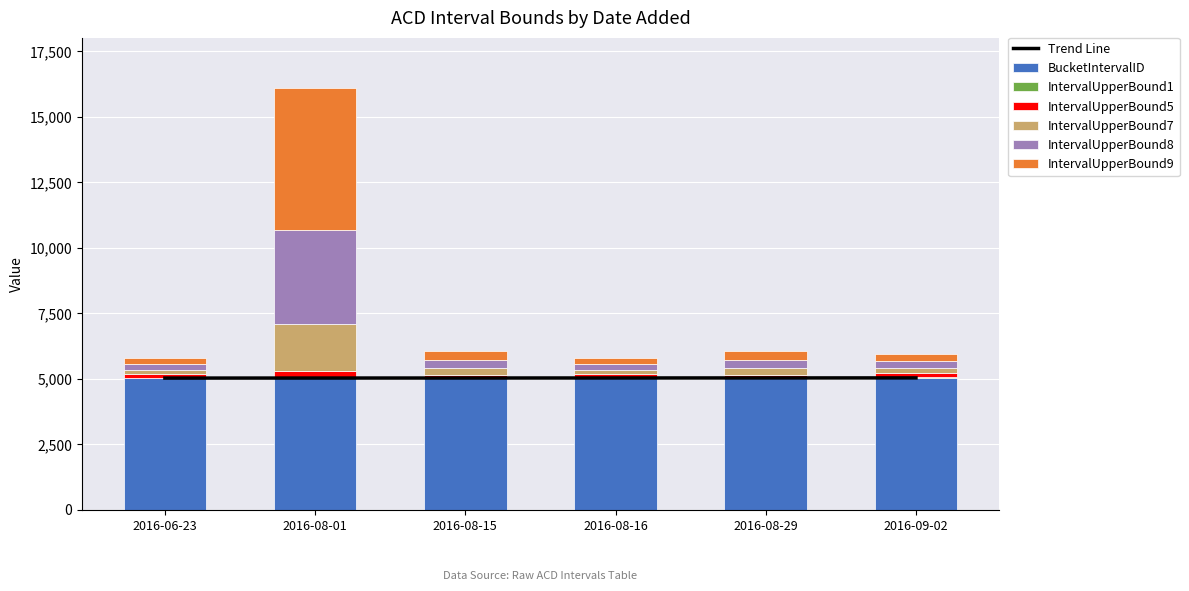

Is the value of IntervalUpperBound9 at 2016-09-02 greater than the value of BucketIntervalID at 2016-09-02?

No